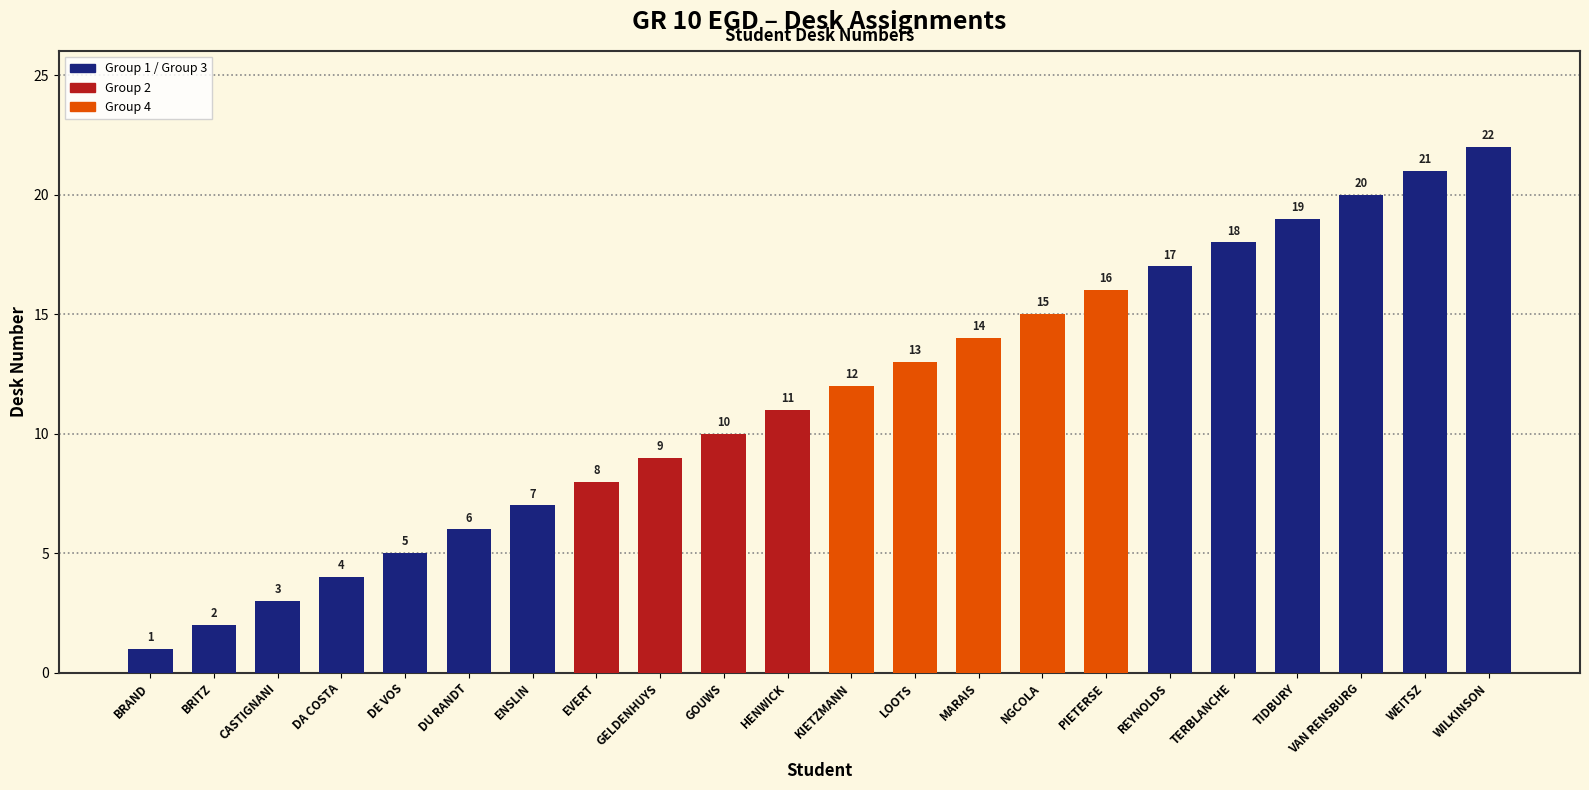

Reading left to right, what are all the values shown in this chart?

BRAND=1	BRITZ=2	CASTIGNANI=3	DA COSTA=4	DE VOS=5	DU RANDT=6	ENSLIN=7	EVERT=8	GELDENHUYS=9	GOUWS=10	HENWICK=11	KIETZMANN=12	LOOTS=13	MARAIS=14	NGCOLA=15	PIETERSE=16	REYNOLDS=17	TERBLANCHE=18	TIDBURY=19	VAN RENSBURG=20	WEITSZ=21	WILKINSON=22